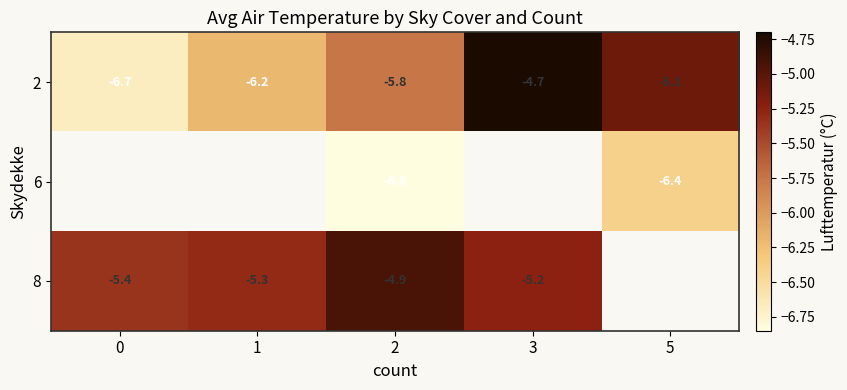

What is the difference between the highest and lowest values at 5?

1.3